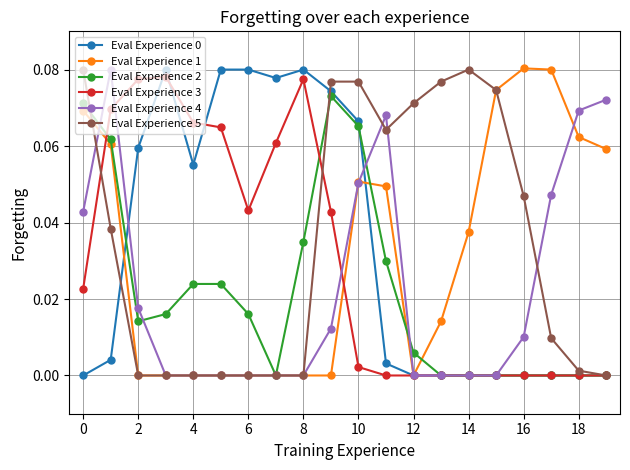

Count the number of categories in the chart.

20